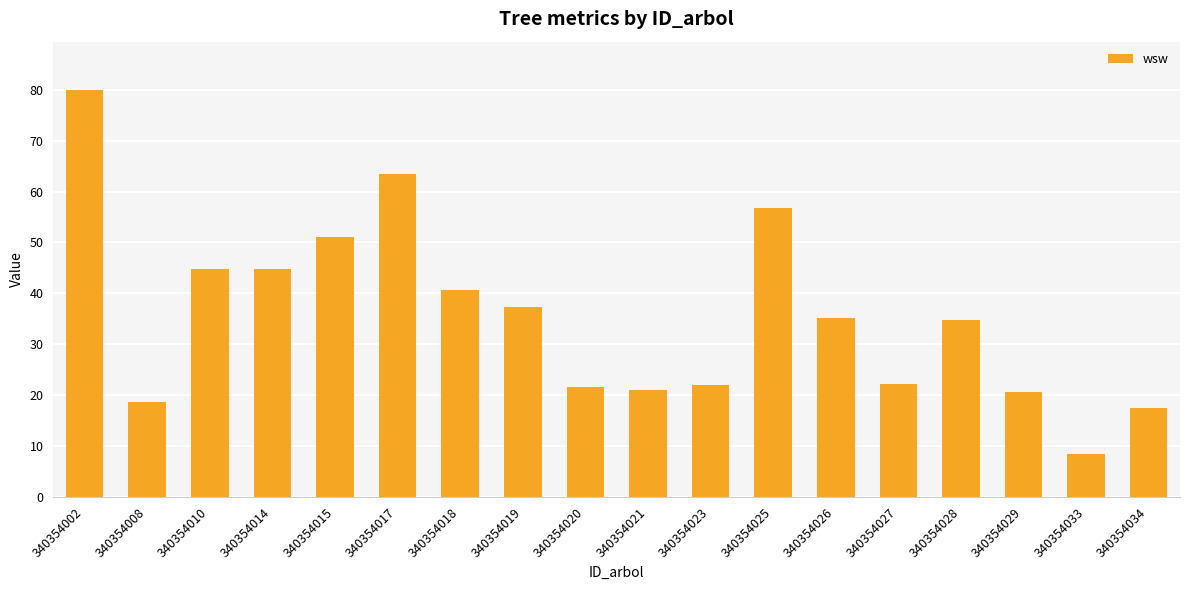

What is the approximate value at 340354025?

56.8